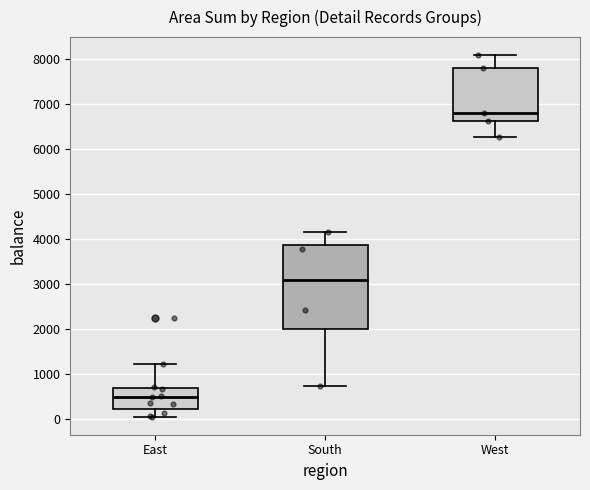

Where is the lower edge of the box for East on the y-axis? The values are not printed on the chart, so give them approximately, as read against the axis.

200